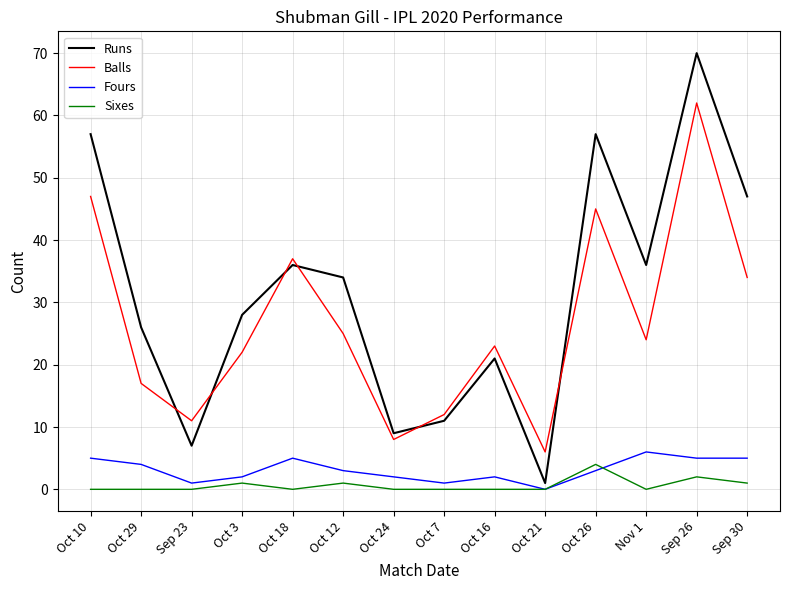

Which series has the widest spread of values?

Runs